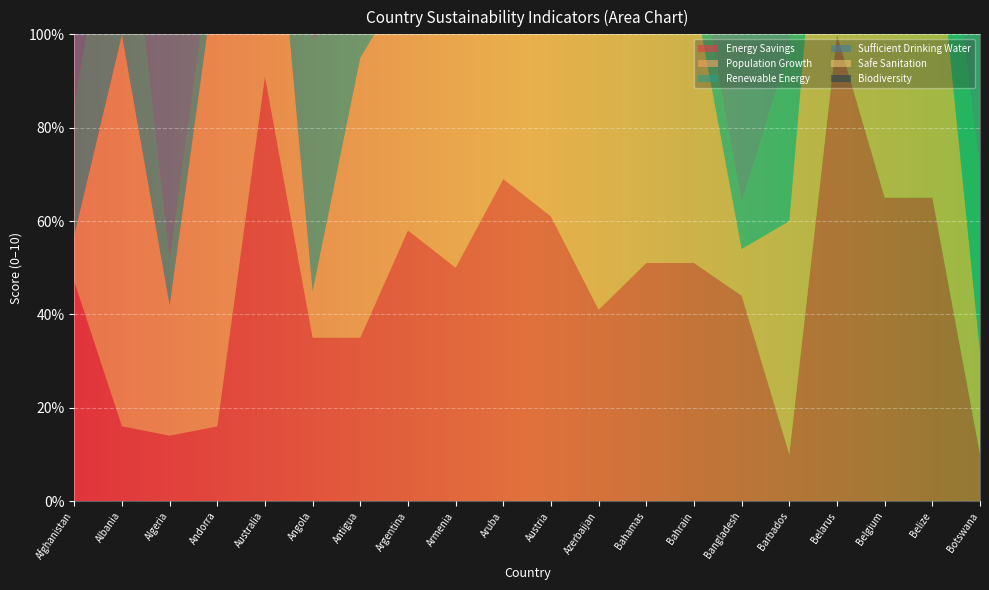

Reading left to right, extract all data points from this chart.

Energy Savings: Afghanistan=4.7	Albania=1.6	Algeria=1.4	Andorra=1.6	Australia=9.1	Angola=3.5	Antigua=3.5	Argentina=5.8	Armenia=5.0	Aruba=6.9	Austria=6.1	Azerbaijan=4.1	Bahamas=5.1	Bahrain=5.1	Bangladesh=4.4	Barbados=1.0	Belarus=10.0	Belgium=6.5	Belize=6.5	Botswana=1.0
Population Growth: Afghanistan=1.0	Albania=8.4	Algeria=2.8	Andorra=10.0	Australia=6.7	Angola=1.0	Antigua=6.0	Argentina=5.4	Armenia=8.9	Aruba=4.0	Austria=4.0	Azerbaijan=6.1	Bahamas=5.0	Bahrain=5.8	Bangladesh=1.0	Barbados=5.0	Belarus=8.0	Belgium=6.8	Belize=6.8	Botswana=2.2
Renewable Energy: Afghanistan=2.8	Albania=4.5	Algeria=1.0	Andorra=1.0	Australia=2.7	Angola=5.4	Antigua=1.1	Argentina=1.8	Armenia=2.2	Aruba=1.8	Austria=1.8	Azerbaijan=4.1	Bahamas=1.2	Bahrain=1.1	Bangladesh=1.0	Barbados=3.7	Belarus=1.6	Belgium=1.8	Belize=1.8	Botswana=4.0
Sufficient Drinking Water: Afghanistan=6.1	Albania=9.3	Algeria=9.3	Andorra=10.0	Australia=10.0	Angola=5.1	Antigua=9.6	Argentina=9.9	Armenia=10.0	Aruba=9.8	Austria=10.0	Azerbaijan=10.0	Bahamas=9.3	Bahrain=9.9	Bangladesh=10.0	Barbados=9.7	Belarus=9.6	Belgium=9.6	Belize=9.6	Botswana=9.7
Safe Sanitation: Afghanistan=4.9	Albania=9.8	Algeria=8.8	Andorra=5.9	Australia=10.0	Angola=5.3	Antigua=8.9	Argentina=9.6	Armenia=9.4	Aruba=9.8	Austria=10.0	Azerbaijan=10.0	Bahamas=9.6	Bahrain=9.5	Bangladesh=10.0	Barbados=5.2	Belarus=9.8	Belgium=9.8	Belize=9.8	Botswana=8.9
Biodiversity: Afghanistan=1.9	Albania=6.3	Algeria=3.0	Andorra=0.0	Australia=9.5	Angola=3.7	Antigua=5.9	Argentina=4.0	Armenia=7.7	Aruba=7.6	Austria=8.6	Azerbaijan=8.6	Bahamas=5.2	Bahrain=8.0	Bangladesh=2.4	Barbados=4.4	Belarus=6.7	Belgium=6.7	Belize=6.7	Botswana=9.3